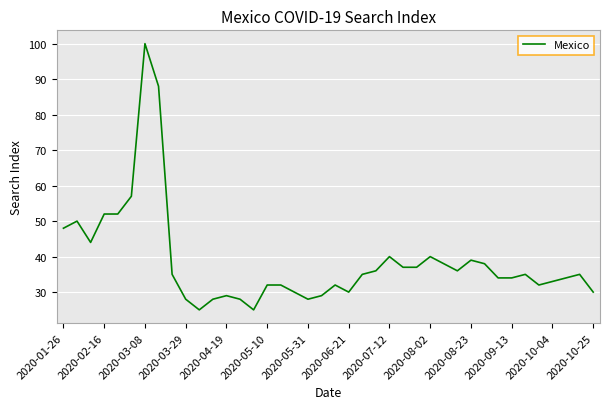

What is the difference between the maximum and minimum values?

75